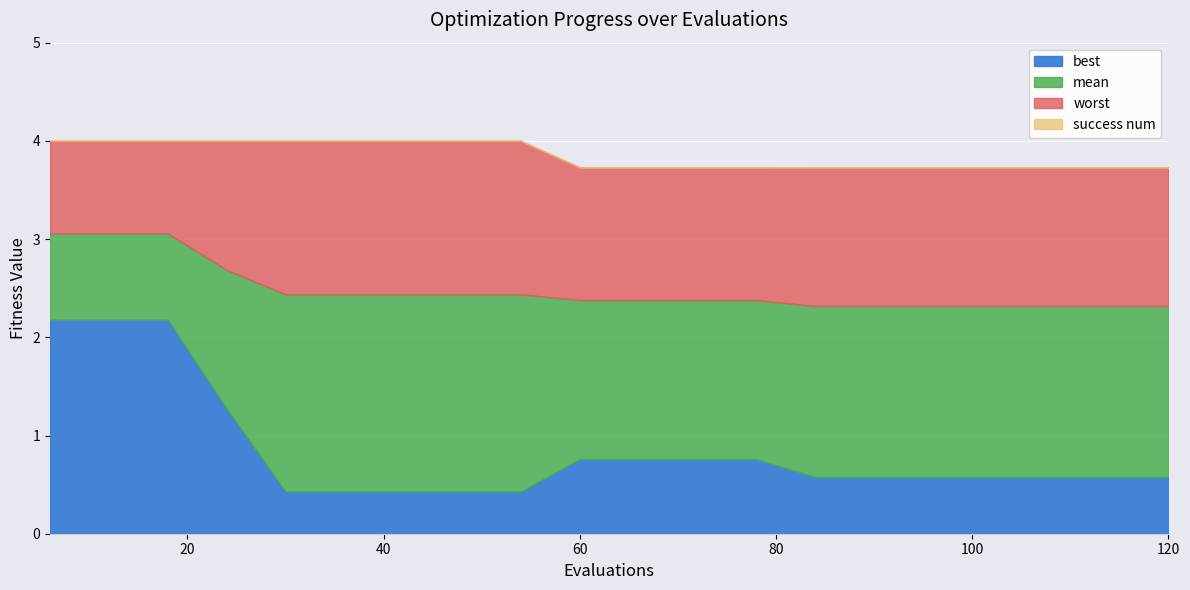

The value of success num at 42 is 0.0. True or false?

True